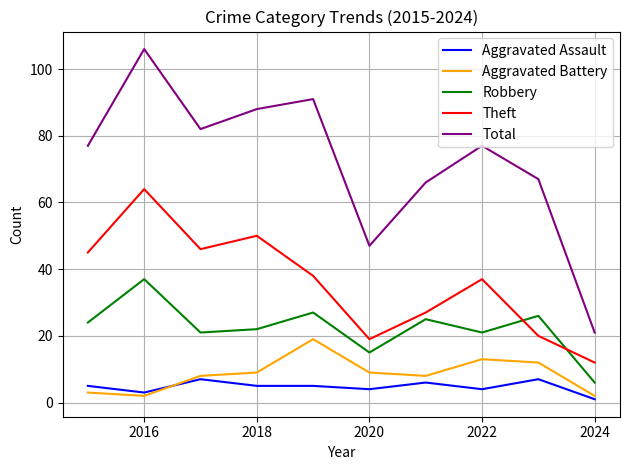

What is the lowest value of the Total series?

21